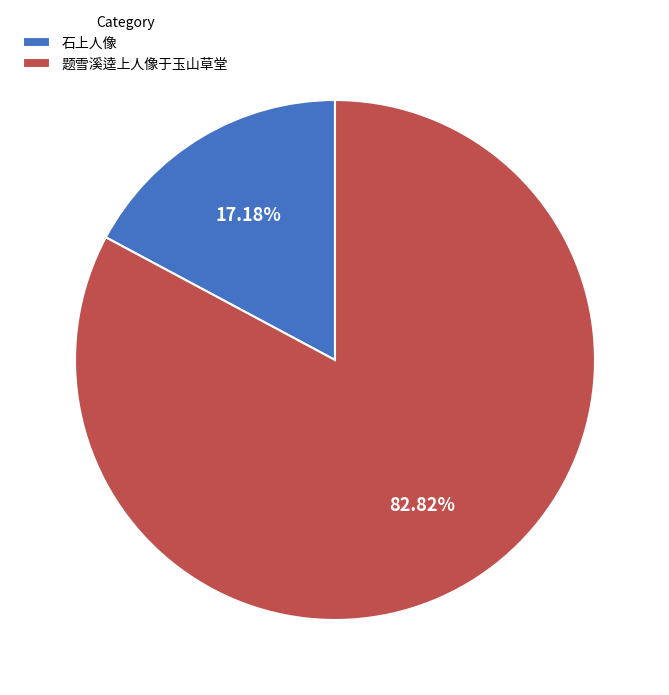

Is 题雪溪逵上人像于玉山草堂 the majority of the pie?

Yes